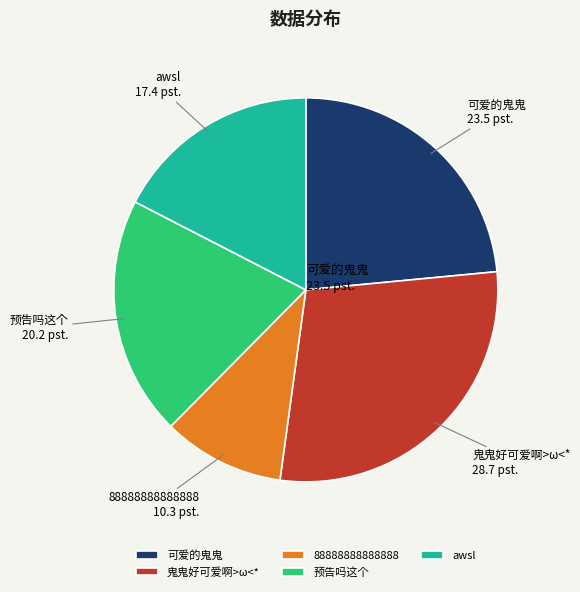

Rank the categories by value from lowest to highest.

88888888888888, awsl, 预告吗这个, 可爱的鬼鬼, 鬼鬼好可爱啊>ω<*